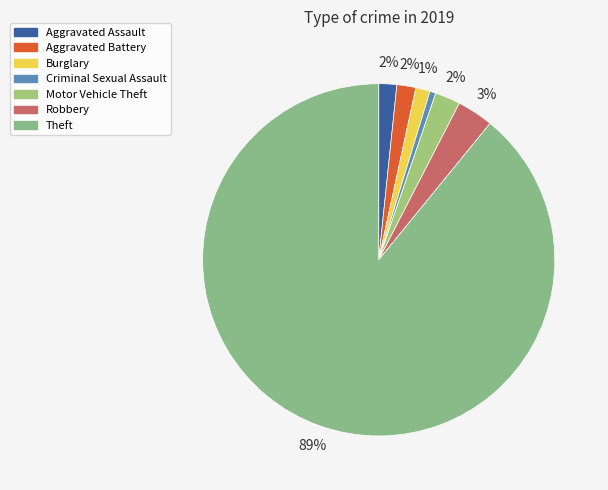

Is it true that Burglary is 1% of the pie?

True